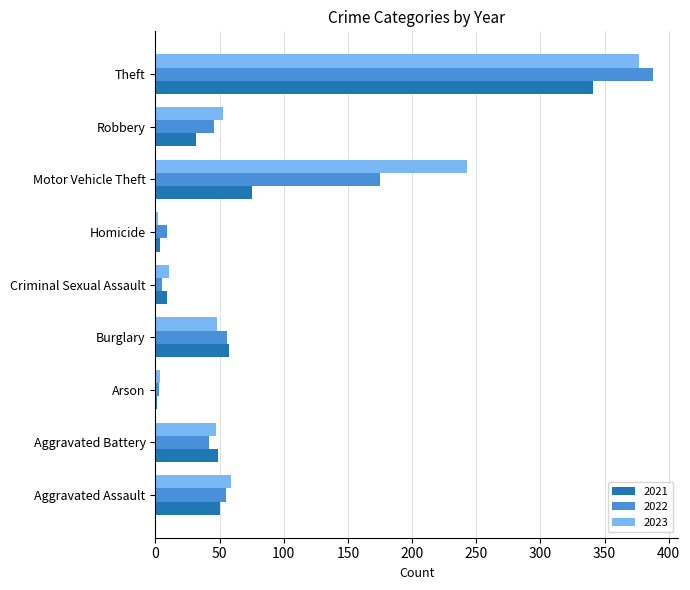

Which series has the largest total across all categories?

2023